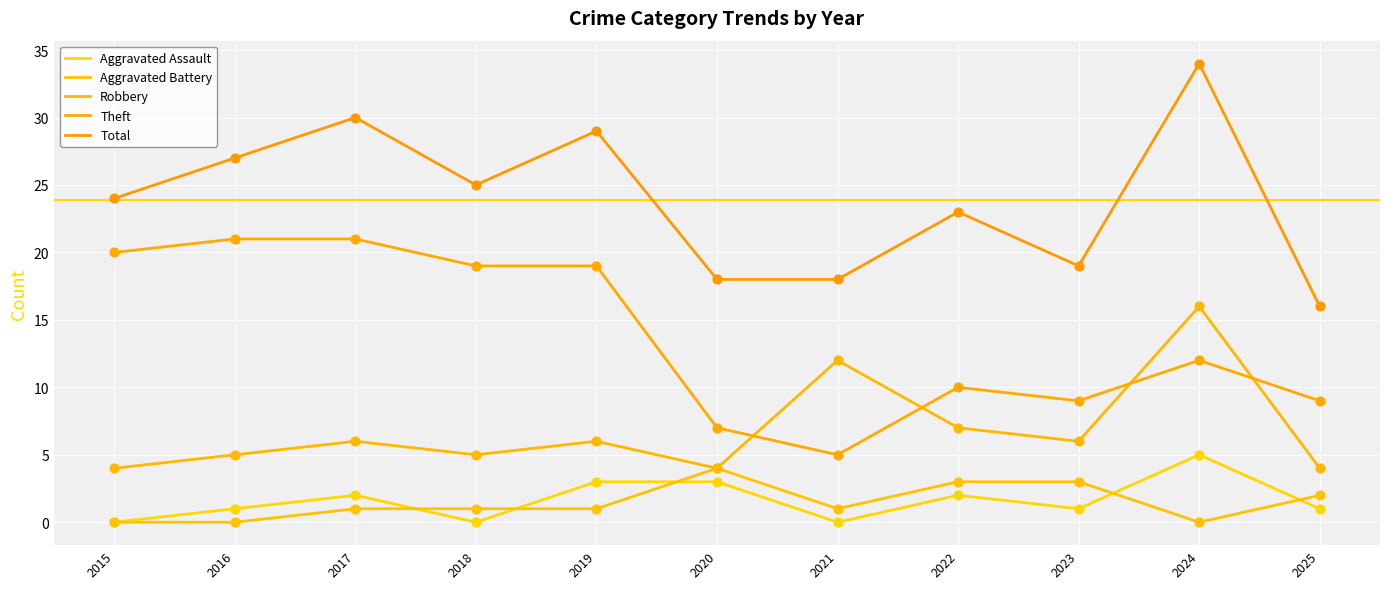

Is the value of Aggravated Battery at 2025 greater than the value of Robbery at 2022?

No